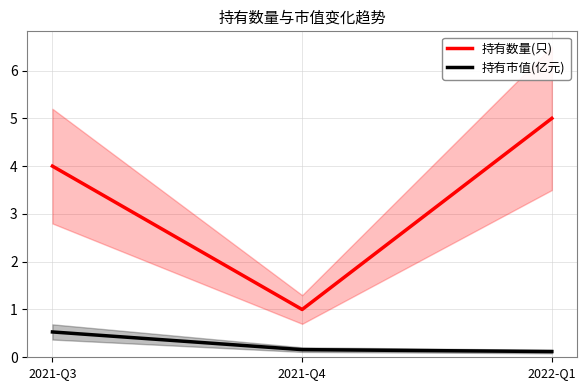

Which has a higher value, 2021-Q4 or 2022-Q1?

2022-Q1